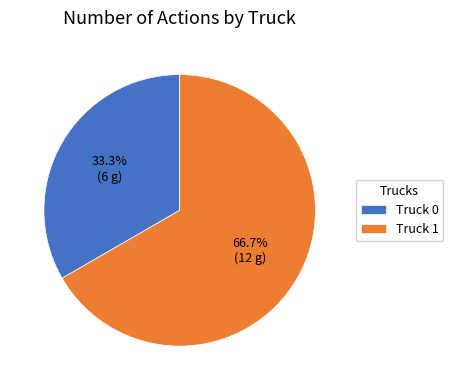

Which category has the biggest portion of the pie?

Truck 1